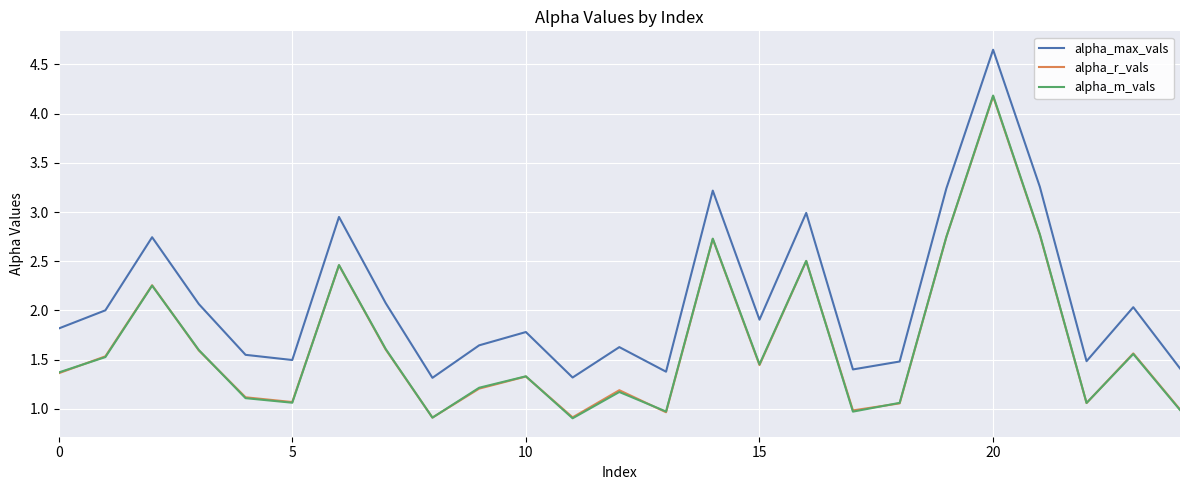

Which series has the widest spread of values?

alpha_max_vals